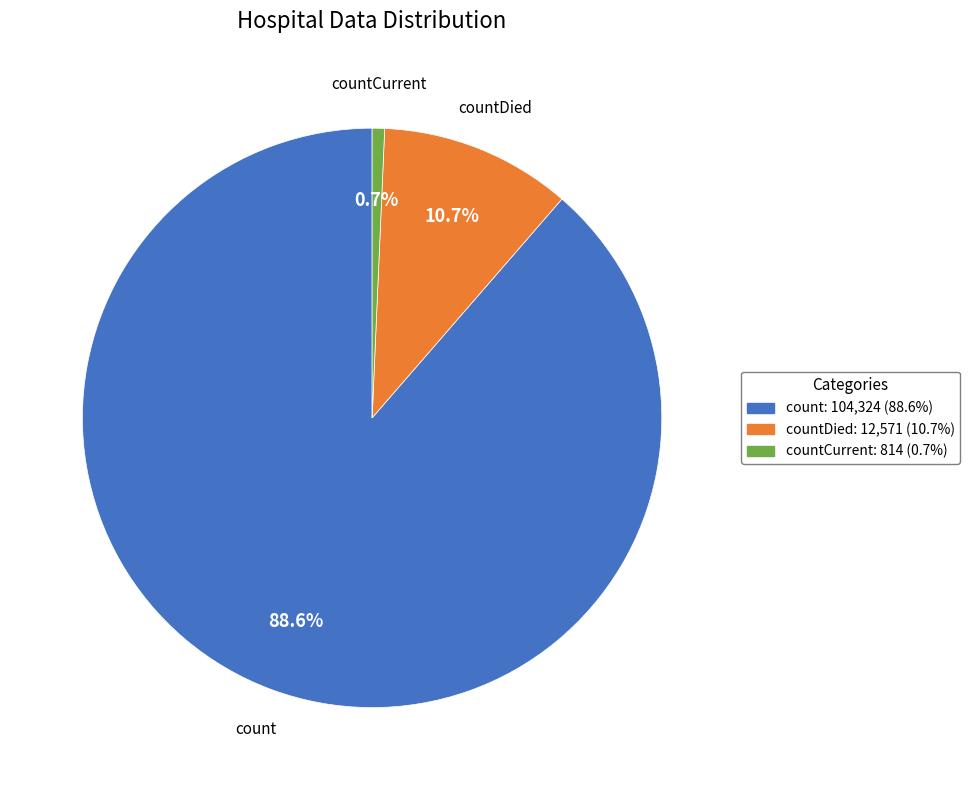

To the nearest percent, what is the average slice percentage?

33%